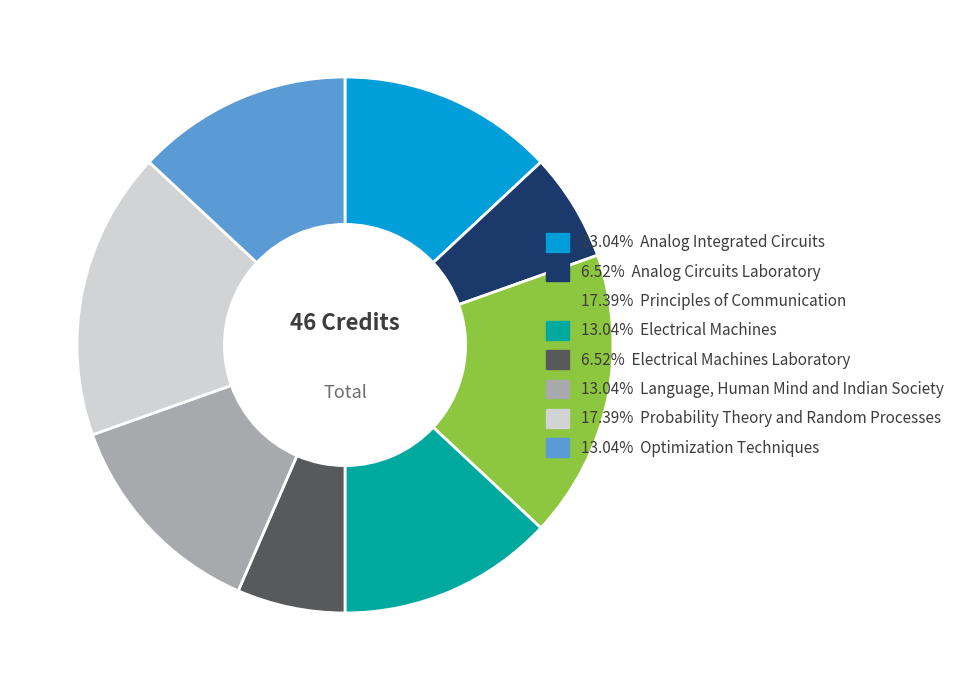

Does any single category account for the majority?

No